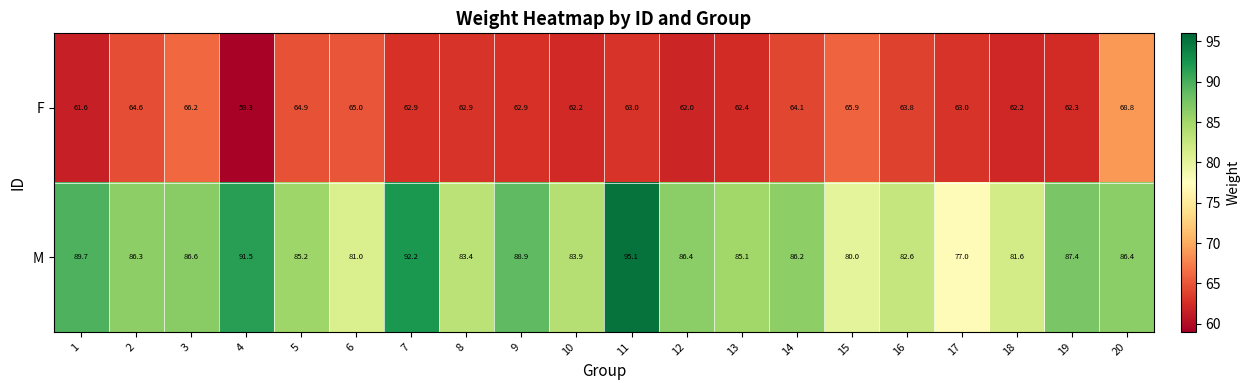

At which category is the sum across all series the highest?

11